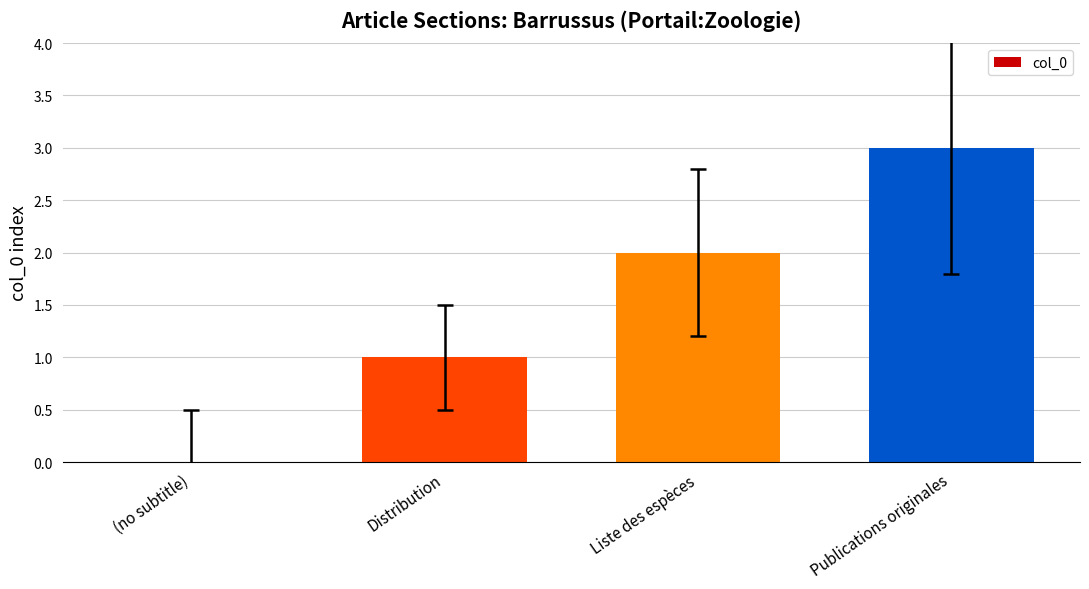

Reading left to right, list all the values displayed in this chart.

(no subtitle)=0	Distribution=1	Liste des espèces=2	Publications originales=3